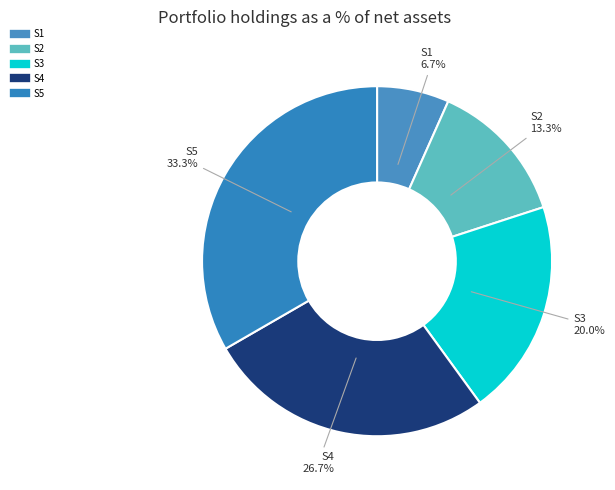

The S2 slice represents 22% of the pie. True or false?

False